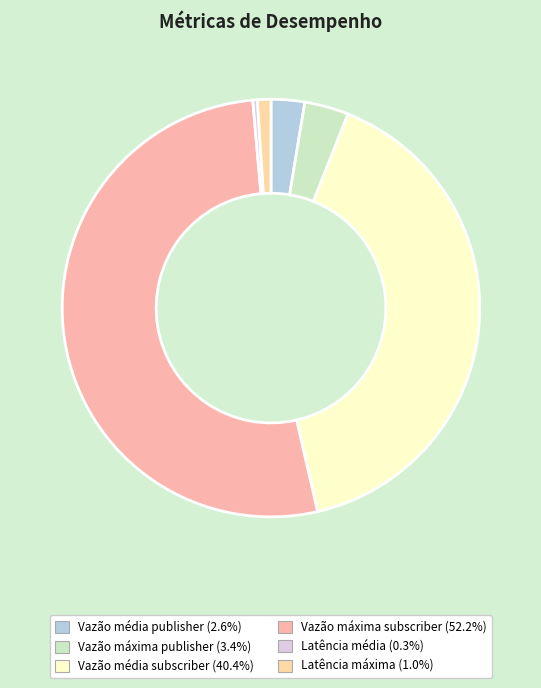

Do Latência máxima and Vazão máxima subscriber together represent more than half of the pie?

Yes